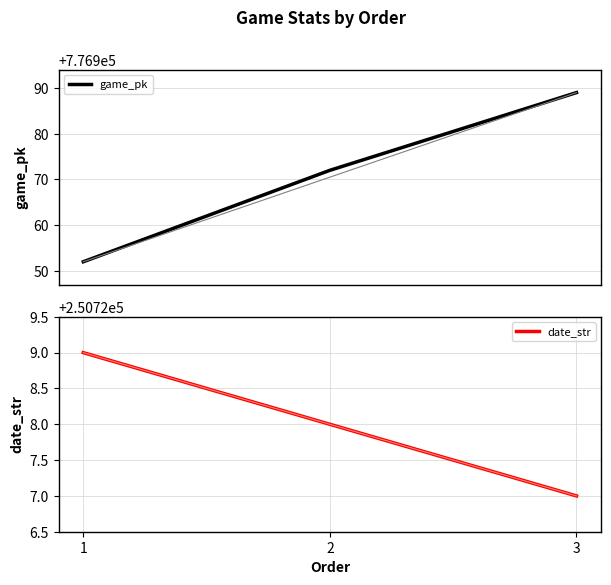

What is the minimum value for game_pk?

776952